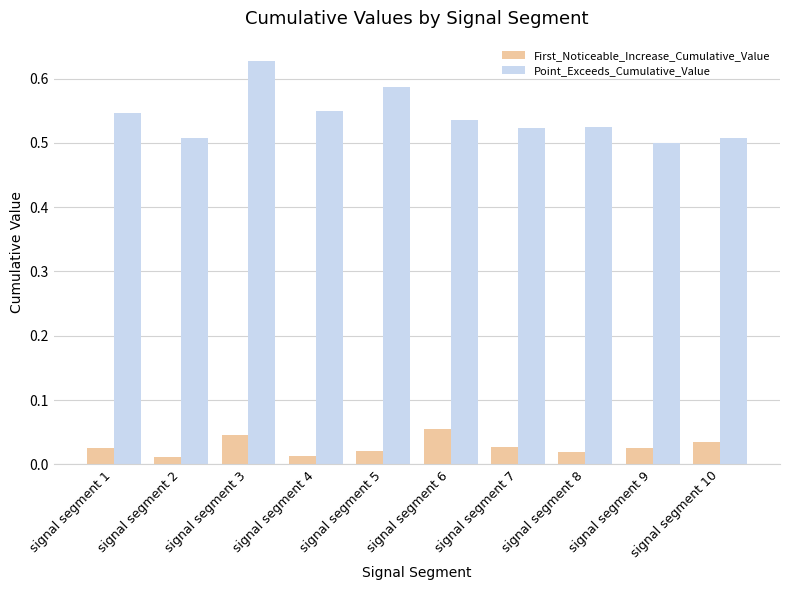

Does the chart contain stacked bars?

No